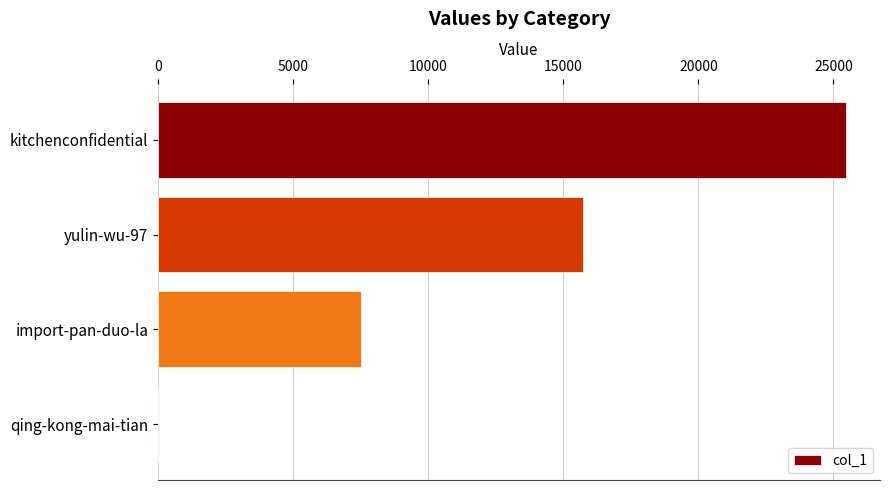

What is the sum of all values?

48677